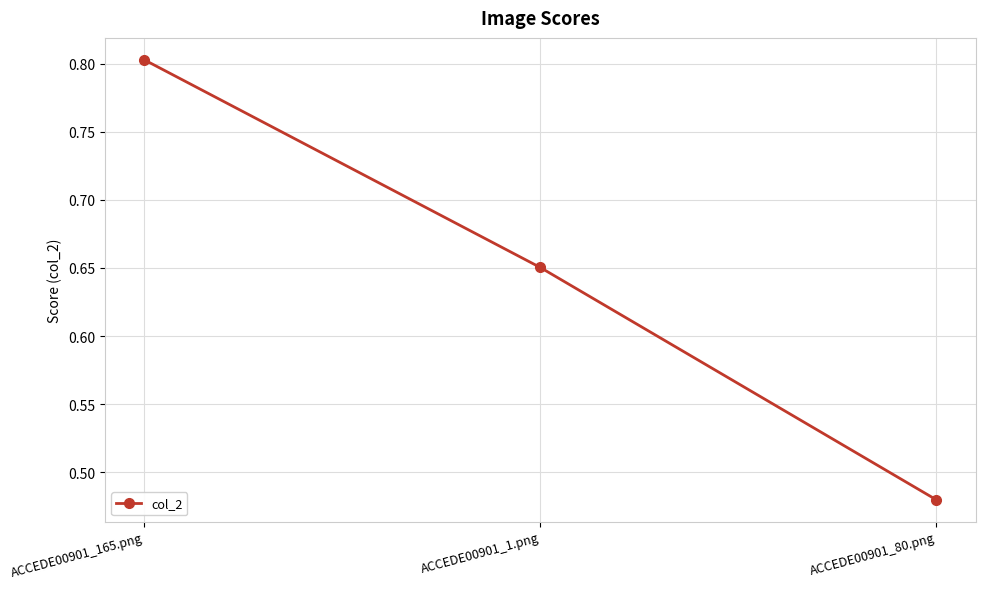

What is the greatest value displayed?

0.8